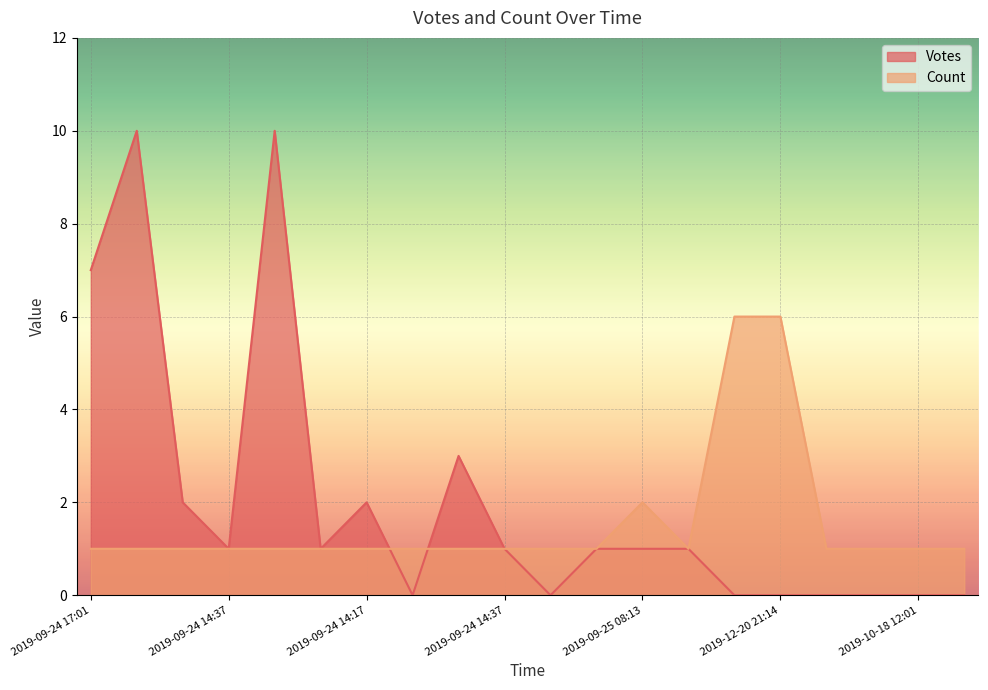

How many values in the Votes series exceed 1?

6